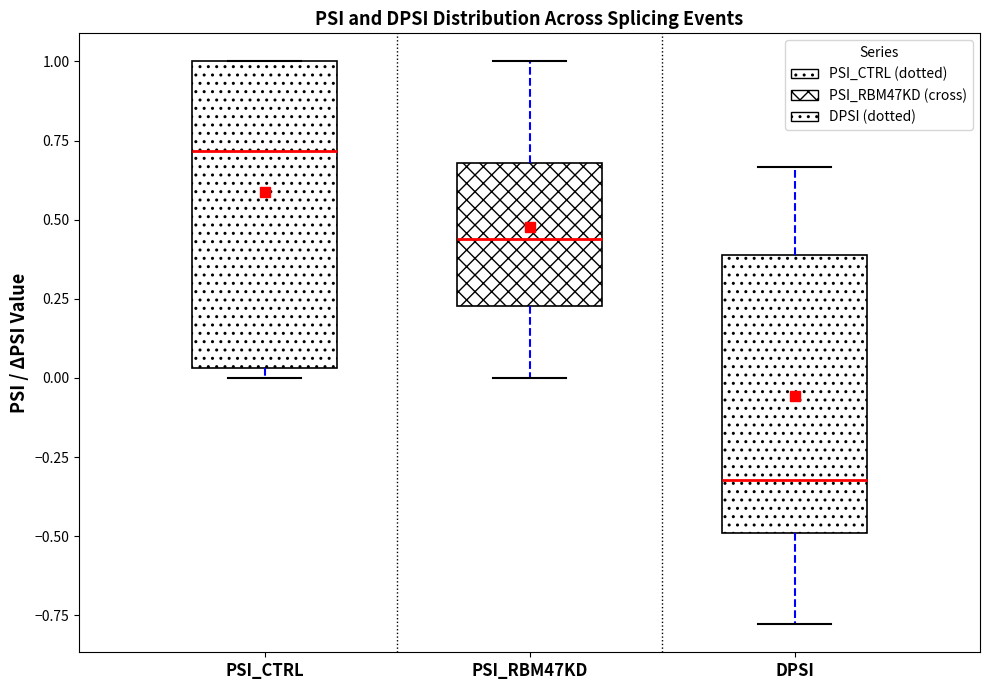

Where is the lower edge of the box for PSI_CTRL on the y-axis? The values are not printed on the chart, so give them approximately, as read against the axis.

0.05